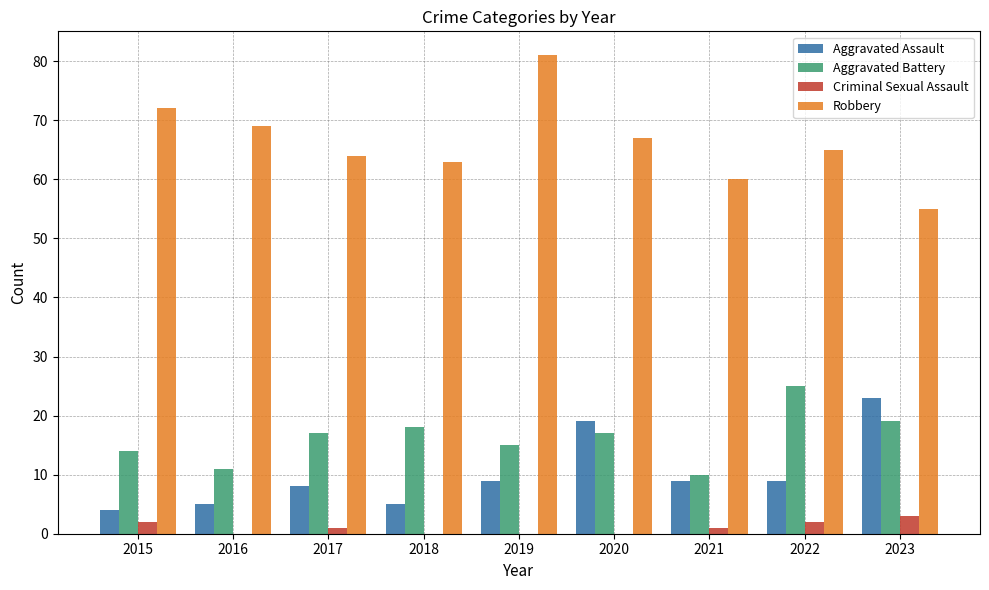

What is the sum of all Robbery values?

596